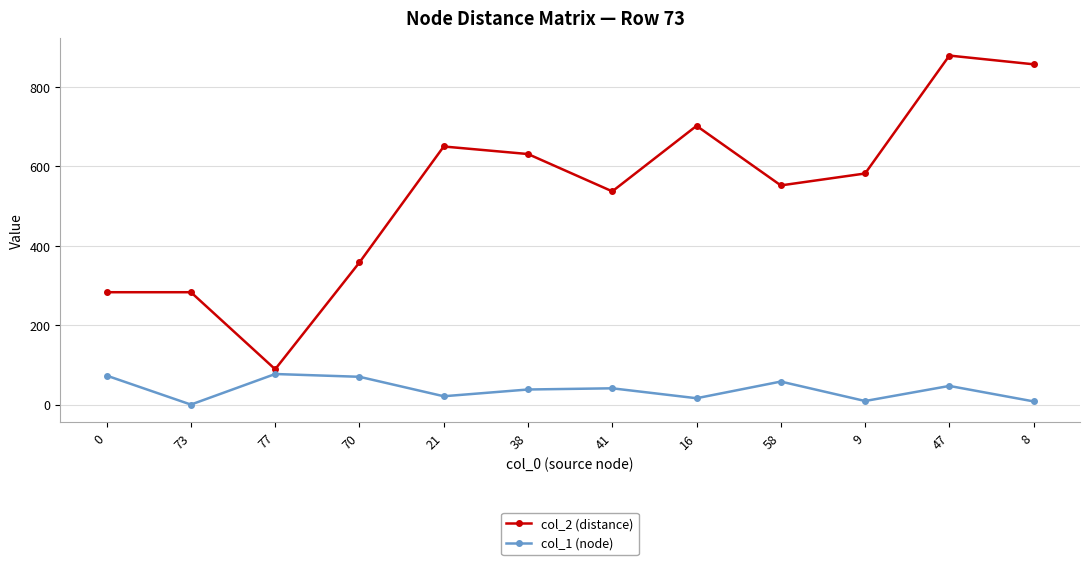

What is the value of the col_2 (distance) point at the 10th from the left?

582